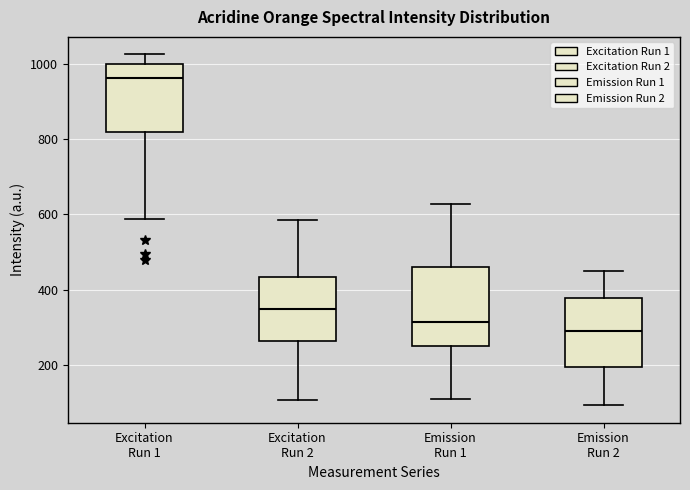

Where does the upper whisker of the box for Excitation Run 2 end on the y-axis? The values are not printed on the chart, so give them approximately, as read against the axis.

580